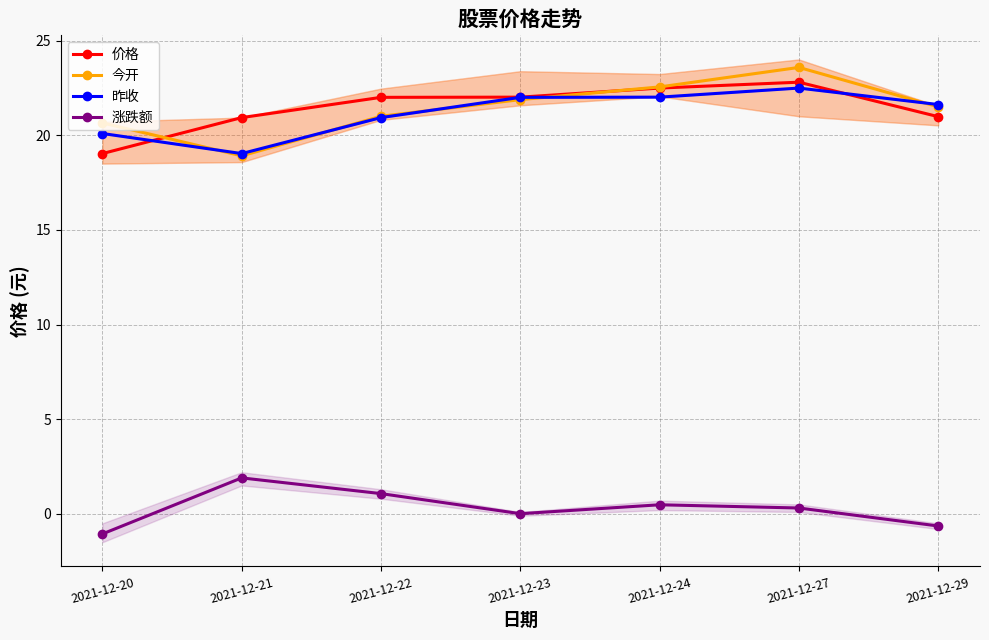

How many interior local peaks does the 今开 series have?

1